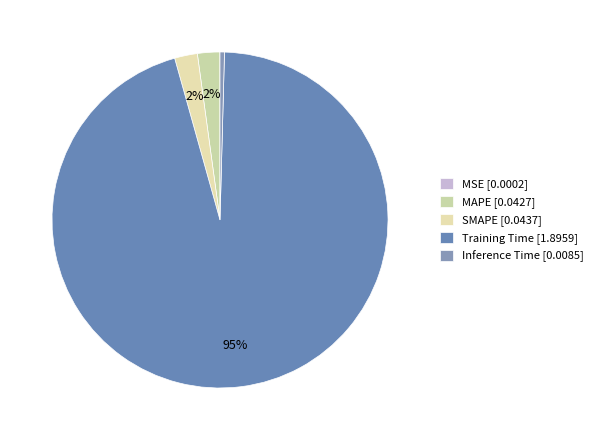

What portion of the pie excludes SMAPE?

97.8%